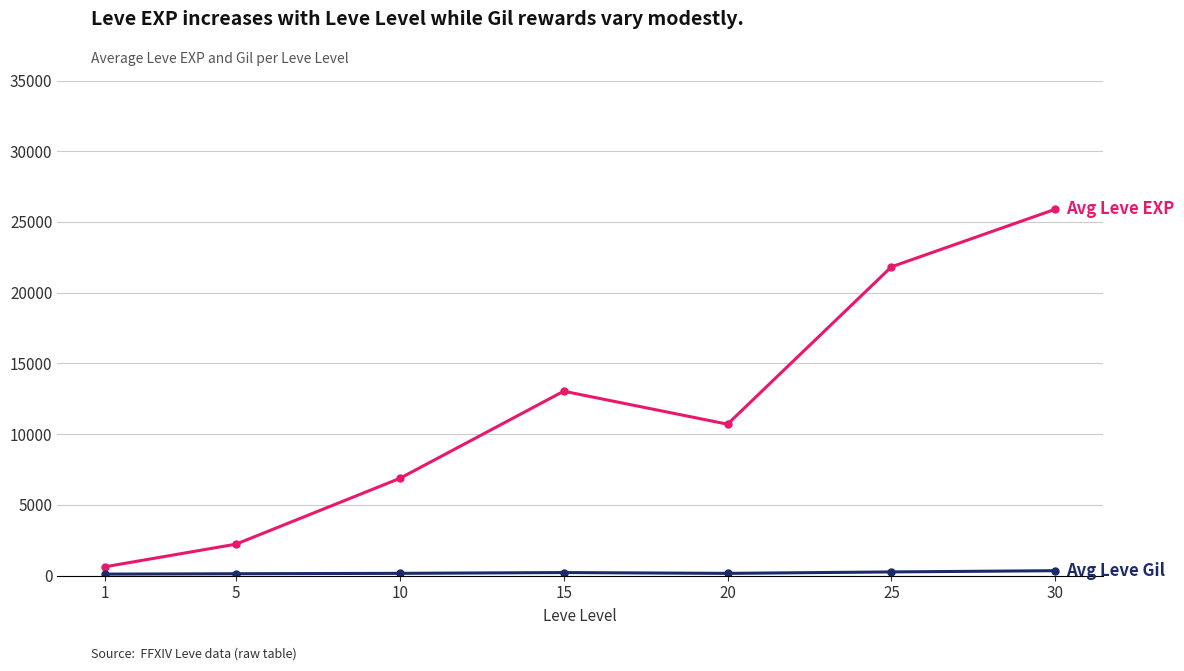

At which category is the sum across all series the highest?

30